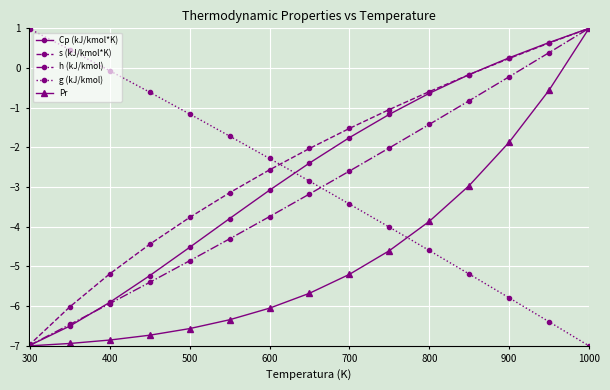

What is the lowest value of the s (kJ/kmol*K) series?

-7.0